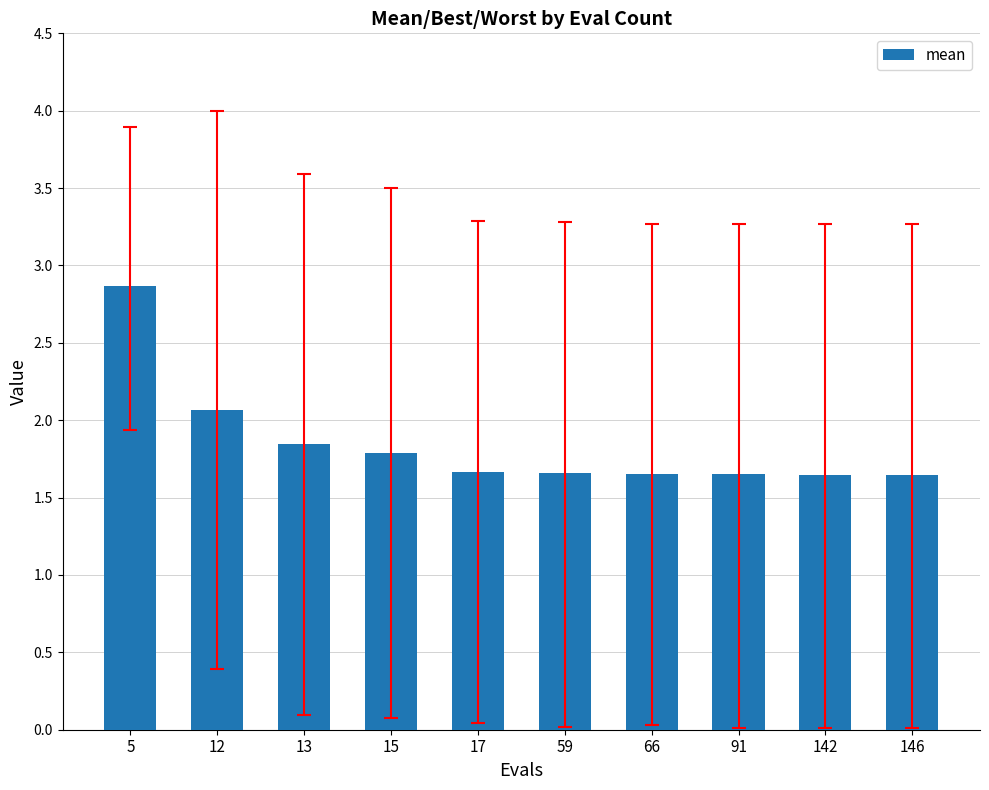

What is the maximum value shown in the chart?

2.9